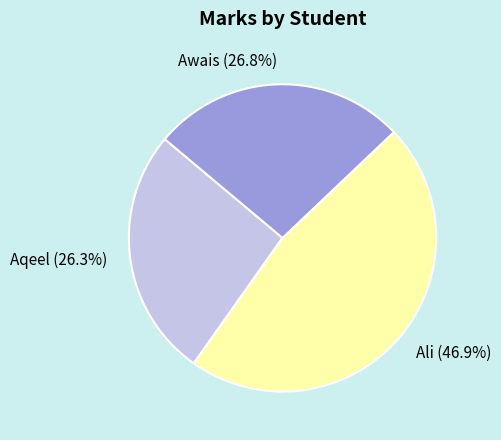

To the nearest percent, what is the average slice percentage?

33%